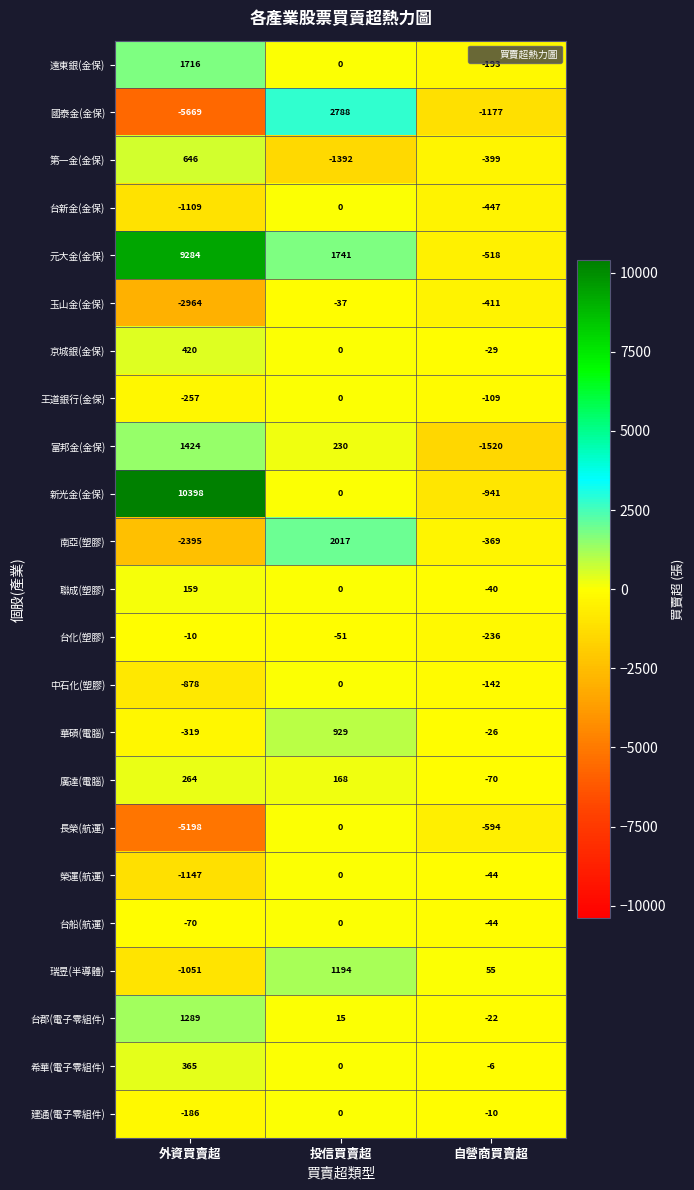

Where is 長榮(航運) nearest to the value -2599?

自營商買賣超